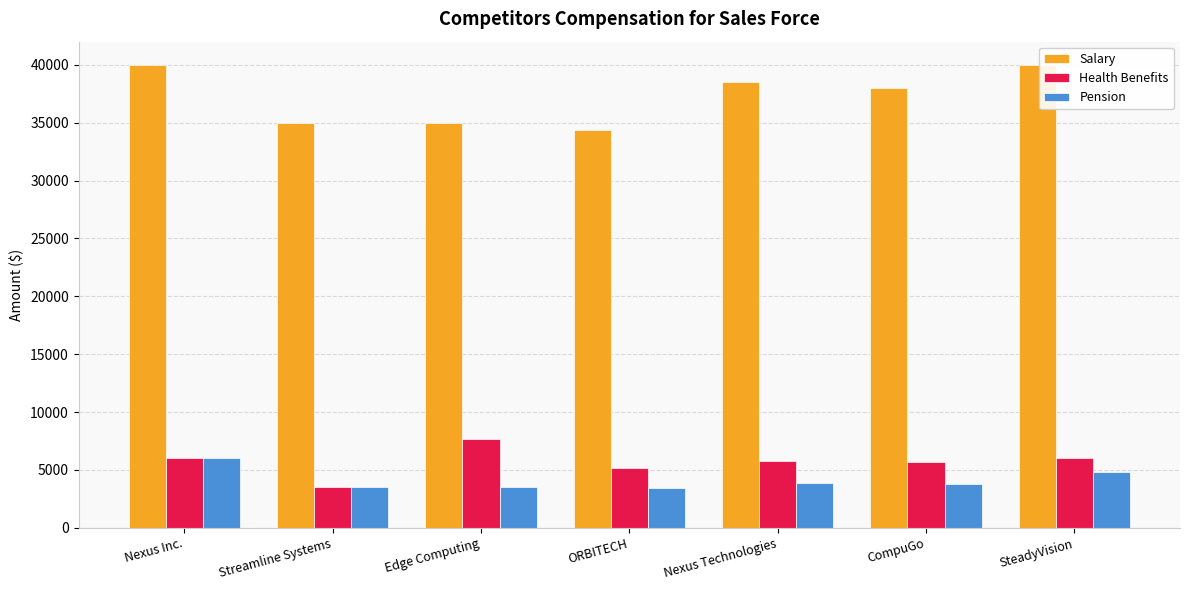

What is the sum of the Salary values at Streamline Systems and Nexus Technologies?

73500.0